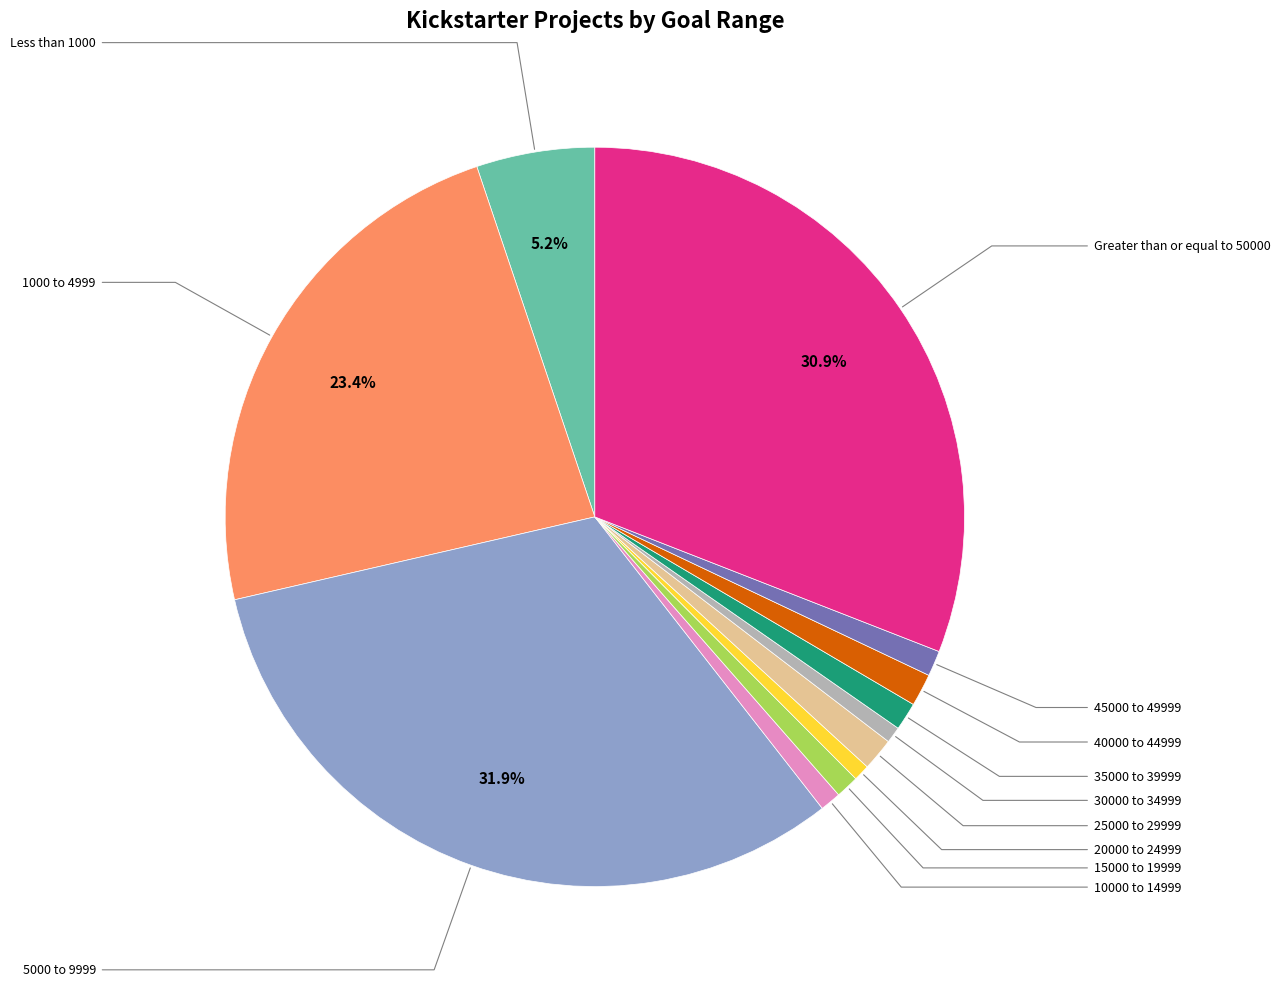

Is there a majority slice in this chart?

No